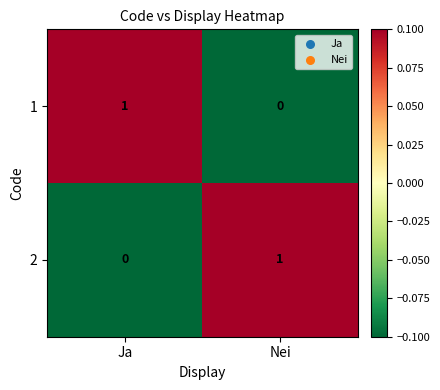

True or false: 2 has a value of 1 at Nei.

True